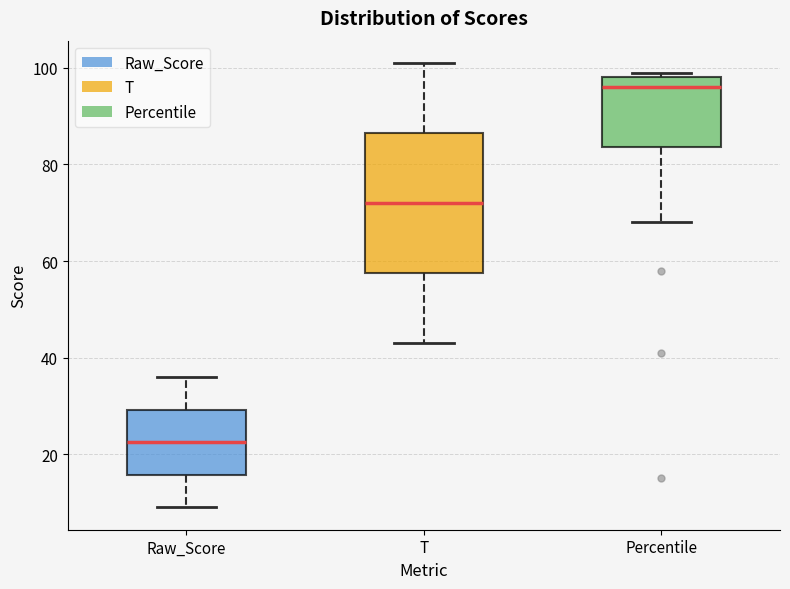

Where is the lower edge of the box for Percentile on the y-axis? The values are not printed on the chart, so give them approximately, as read against the axis.

84